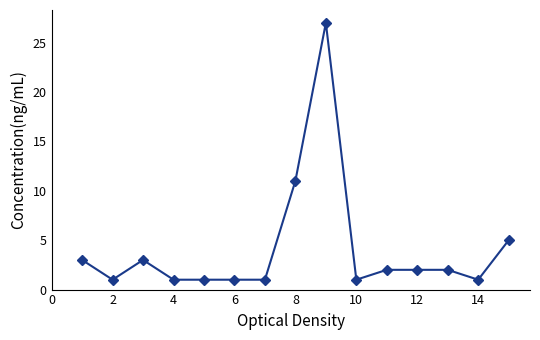

True or false: the data has more than 1 interior local peaks.

True